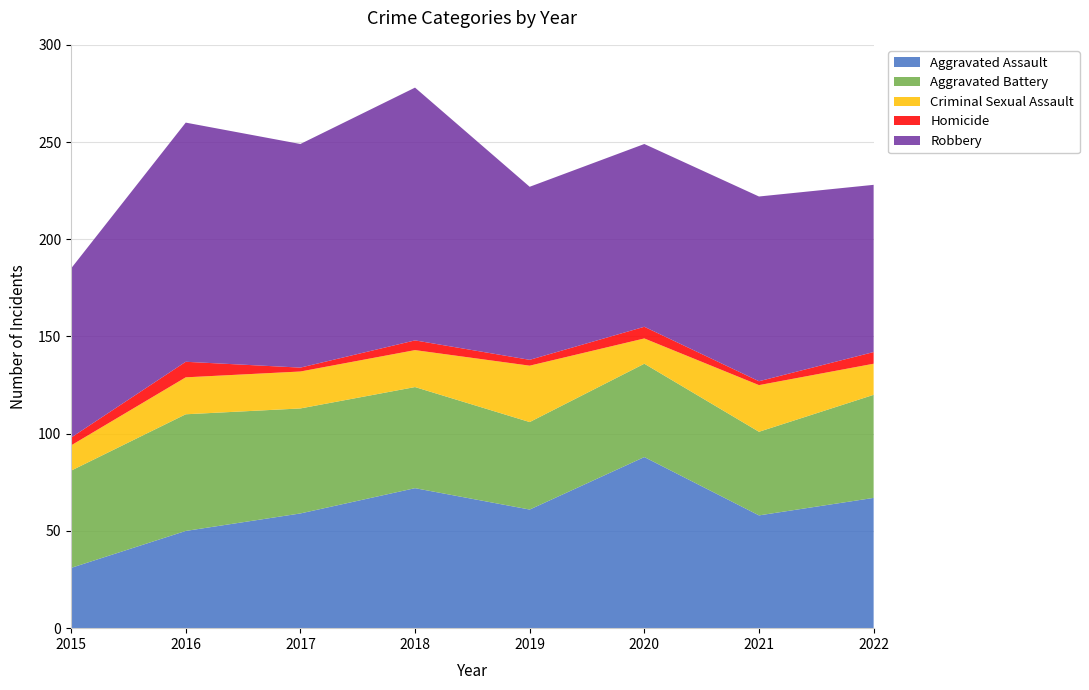

Reading left to right, what are all the values shown in this chart?

Aggravated Assault: 2015=31	2016=50	2017=59	2018=72	2019=61	2020=88	2021=58	2022=67
Aggravated Battery: 2015=50	2016=60	2017=54	2018=52	2019=45	2020=48	2021=43	2022=53
Criminal Sexual Assault: 2015=13	2016=19	2017=19	2018=19	2019=29	2020=13	2021=24	2022=16
Homicide: 2015=4	2016=8	2017=2	2018=5	2019=3	2020=6	2021=2	2022=6
Robbery: 2015=87	2016=123	2017=115	2018=130	2019=89	2020=94	2021=95	2022=86